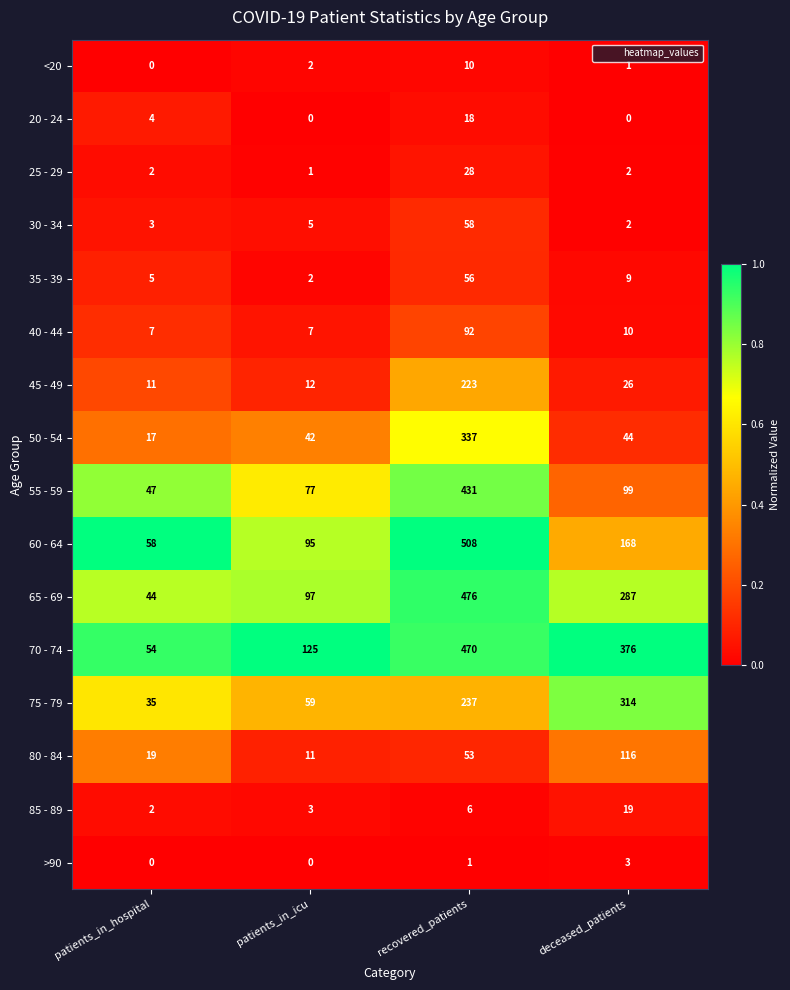

How many categories are shown in the chart?

4